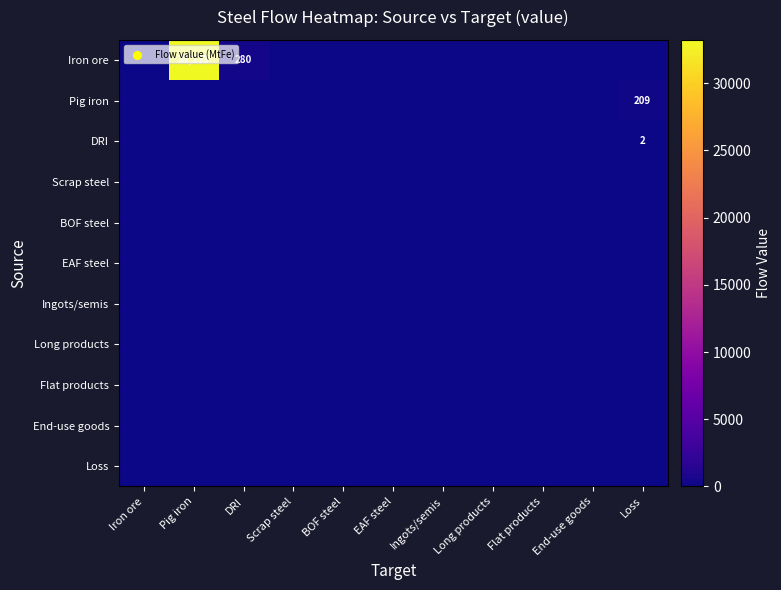

What is the spread (max minus min) of values at DRI?

279.6